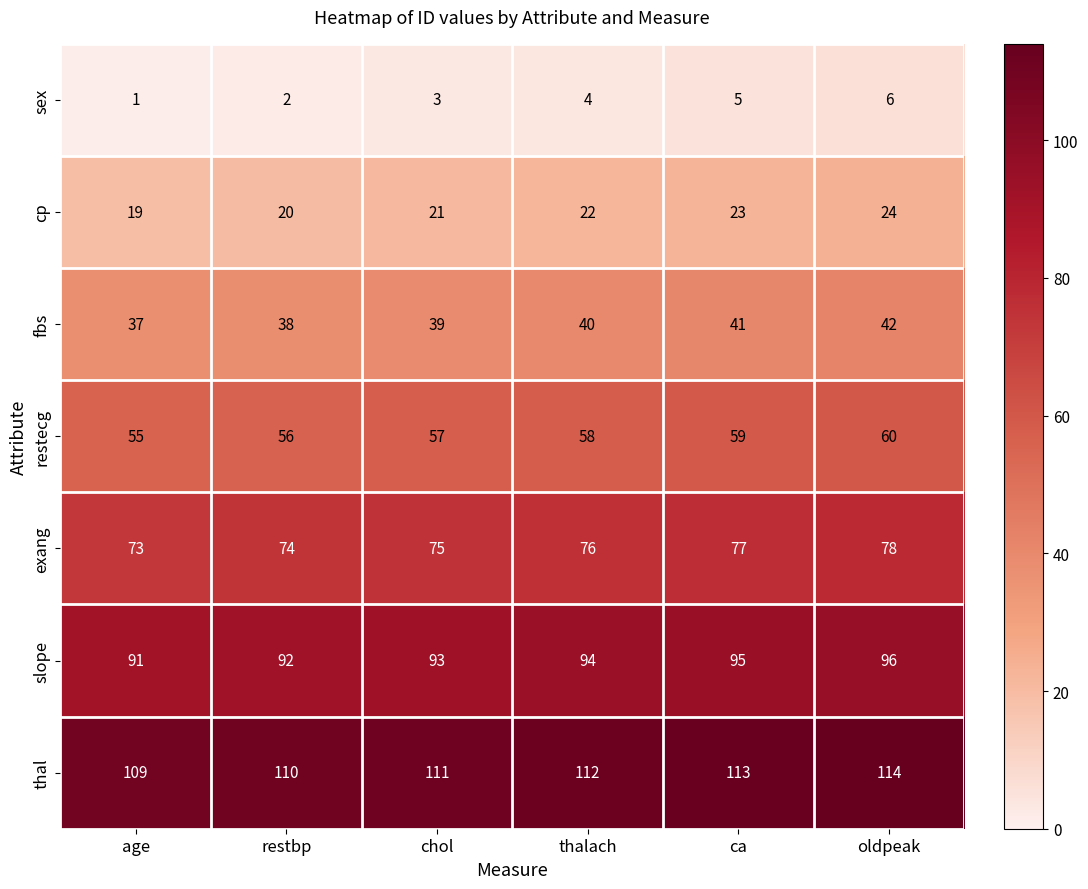

True or false: fbs has a value of 16 at chol.

False